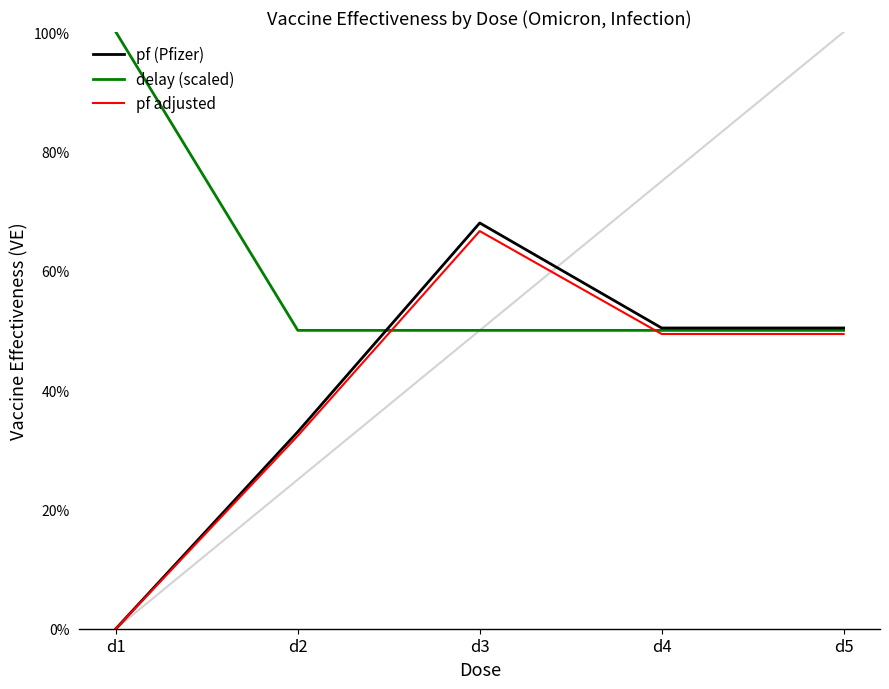

Reading right to left, list all the values displayed in this chart.

pf (Pfizer): d5=0.5	d4=0.5	d3=0.7	d2=0.3	d1=0.0
delay (scaled): d5=0.5	d4=0.5	d3=0.5	d2=0.5	d1=1.0
pf adjusted: d5=0.5	d4=0.5	d3=0.7	d2=0.3	d1=0.0